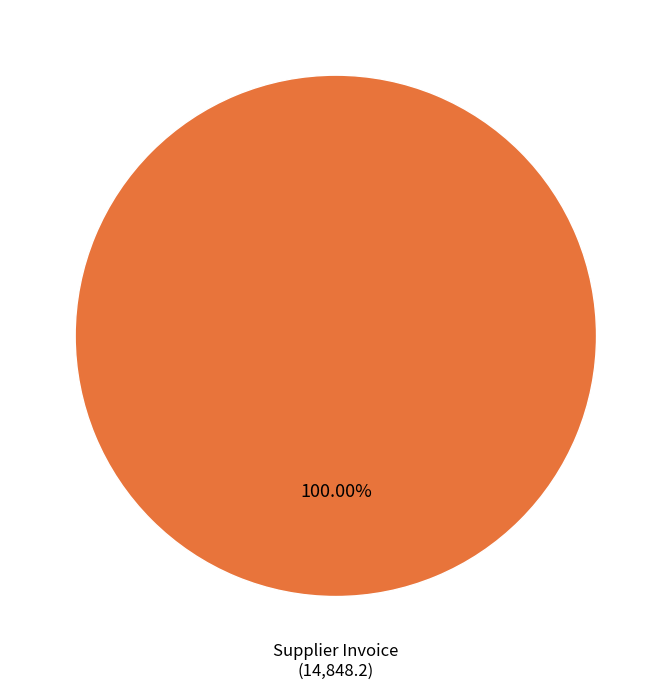

Is there a majority slice in this chart?

Yes